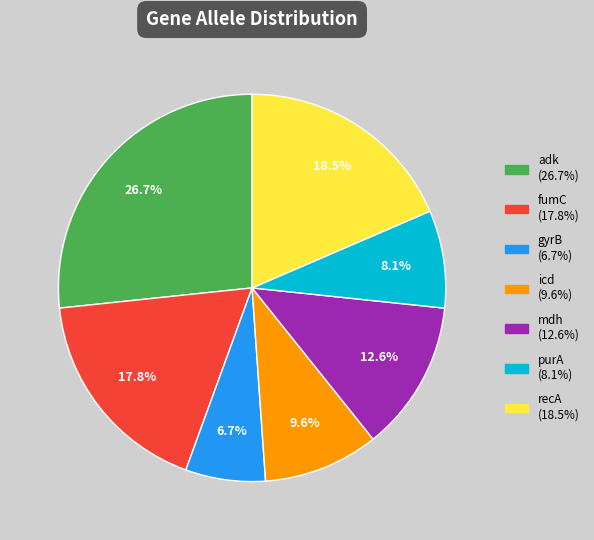

Between gyrB and mdh, which is larger?

mdh